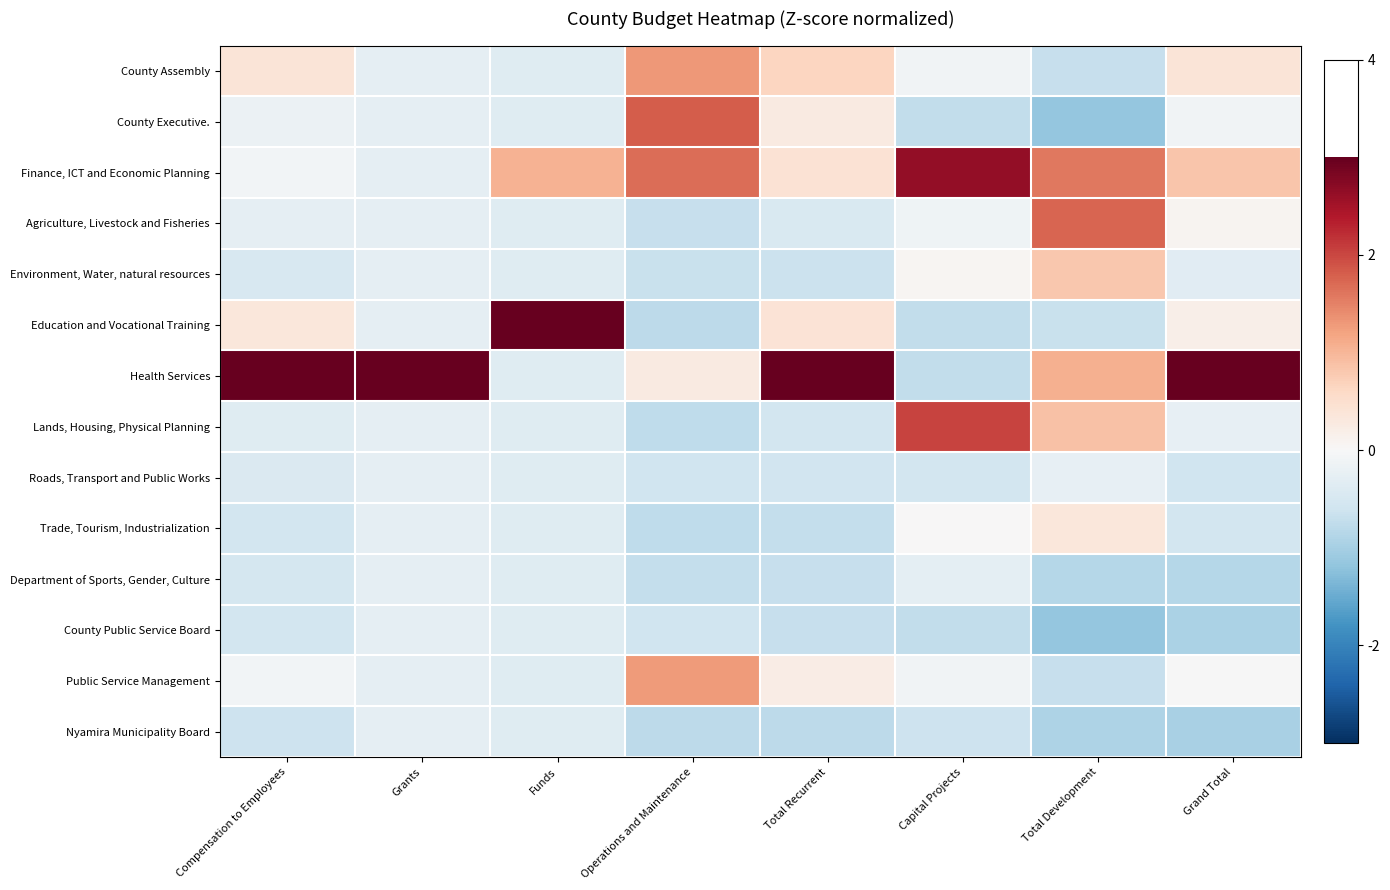

Which has a higher value, Grand Total or Operations and Maintenance?

Operations and Maintenance